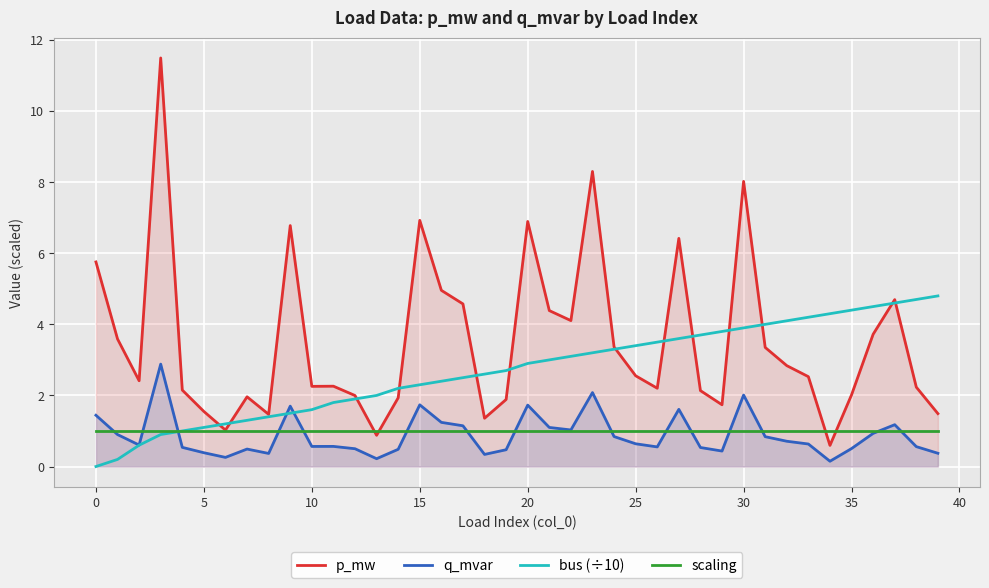

What is the total value across all series at 25?

7.6